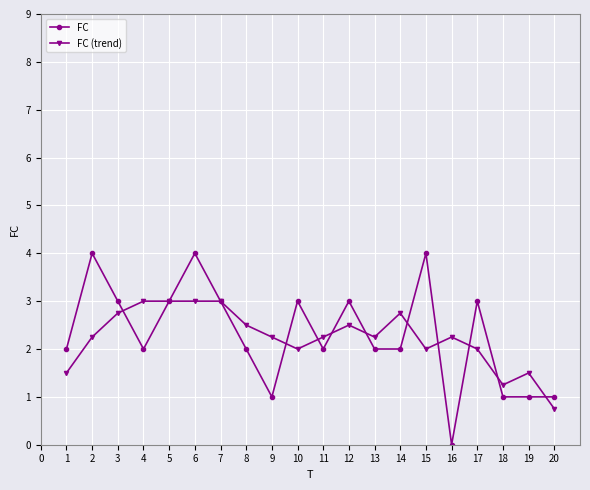

Which series has the widest spread of values?

FC